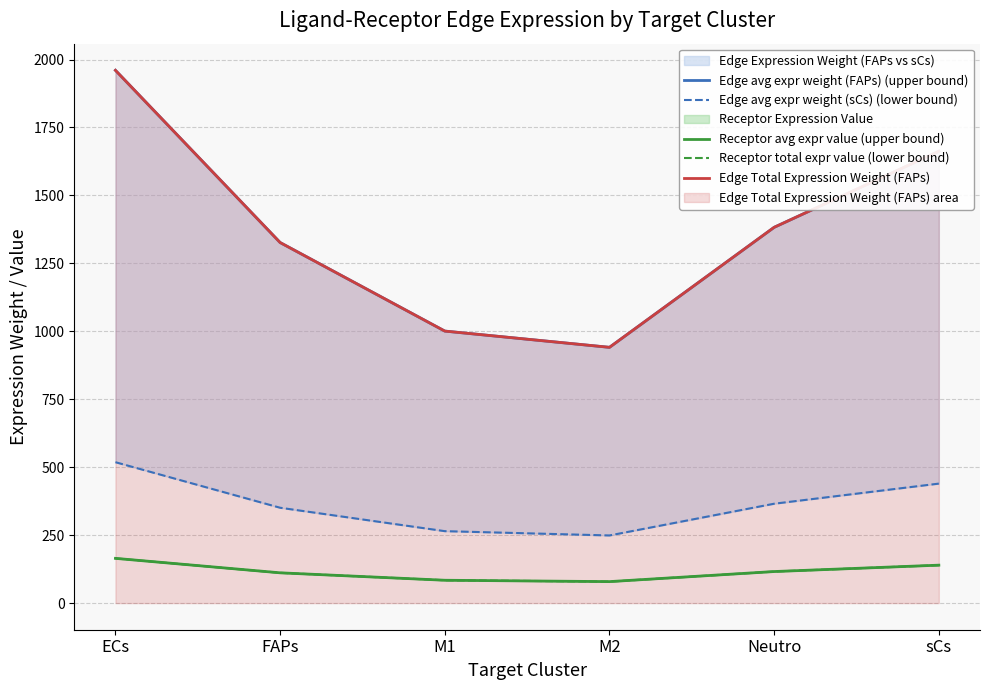

How many lines are shown in the chart?

5